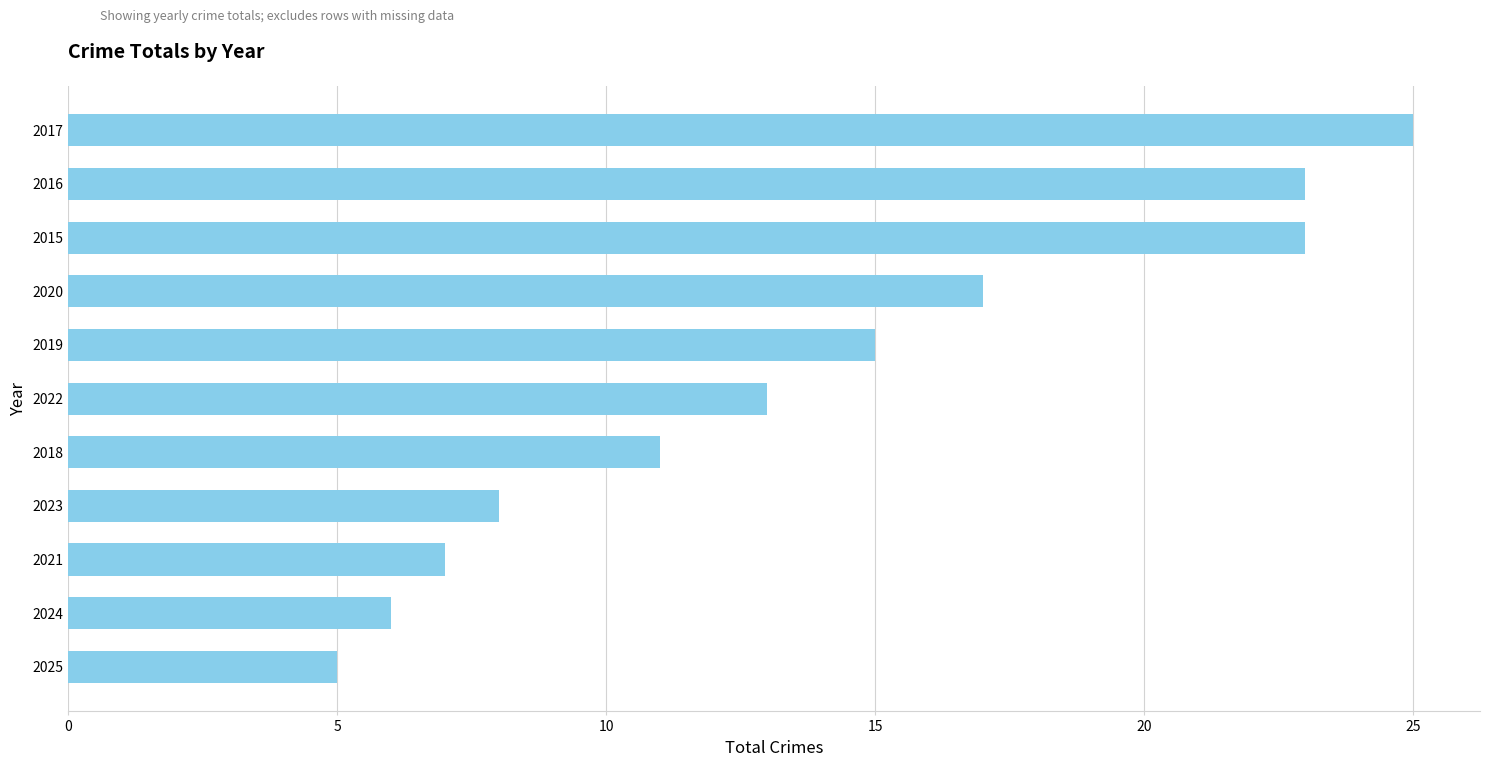

Does the chart contain stacked bars?

No